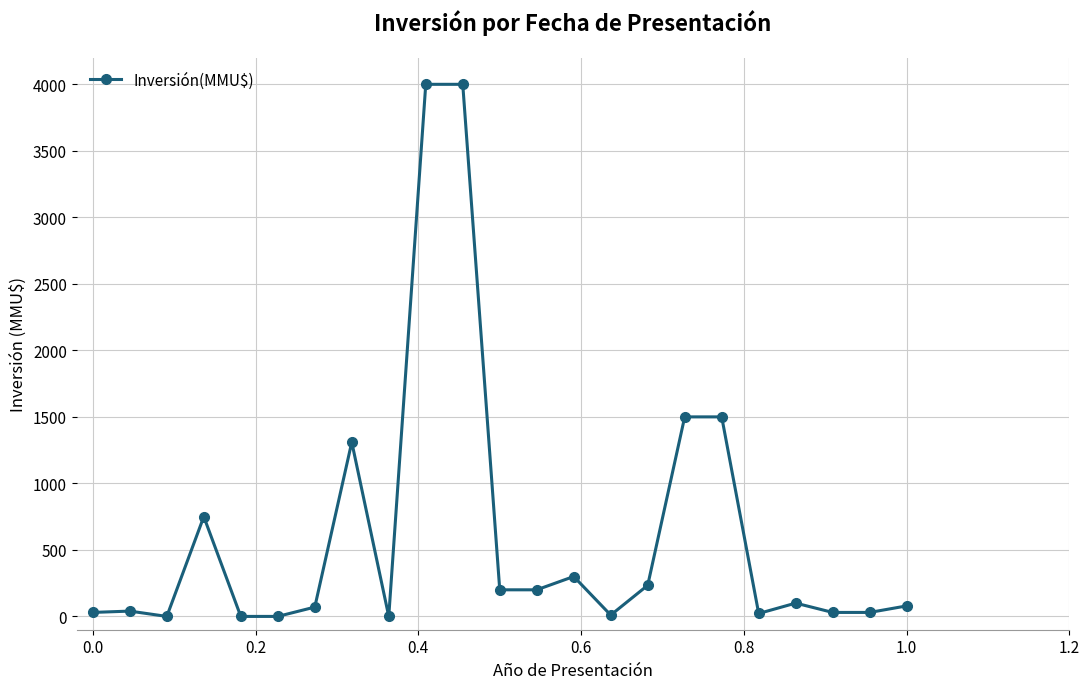

What is the greatest value displayed?

4000